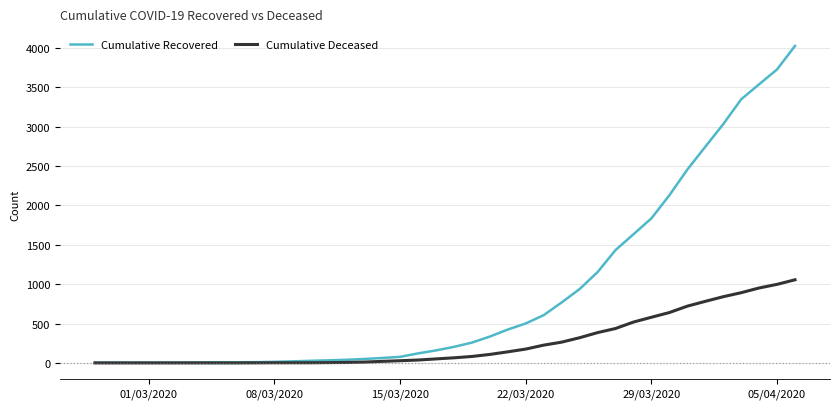

List the series in order of their overall mean, lowest first.

Cumulative Deceased, Cumulative Recovered